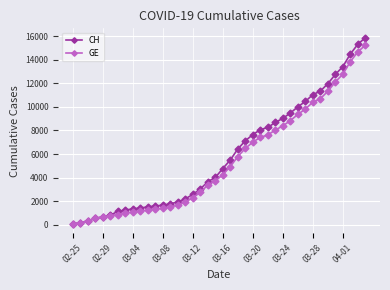

How many values in the CH series are below 4775?

20